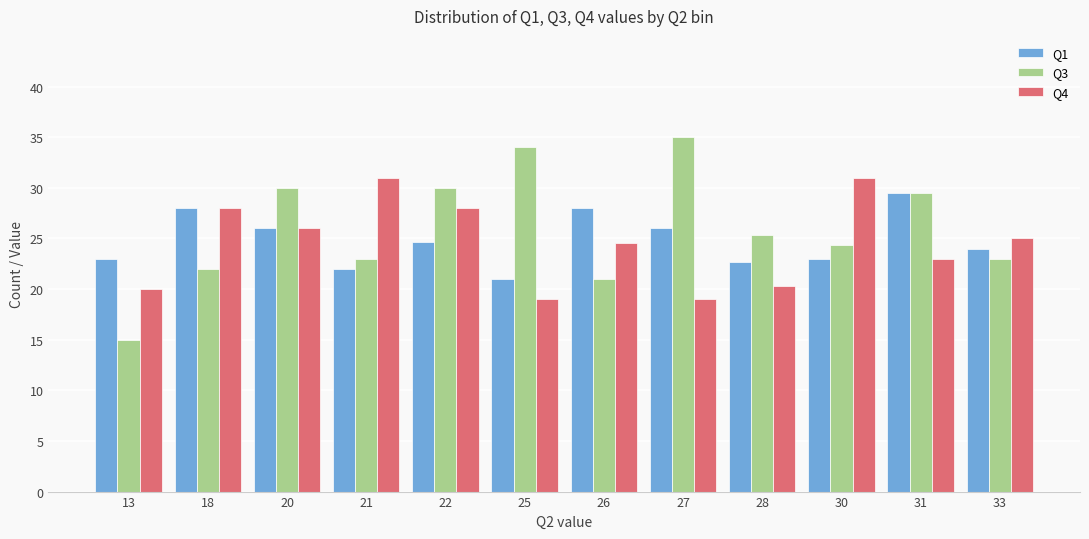

The Q1 series shows 24.7 at 22. True or false?

True